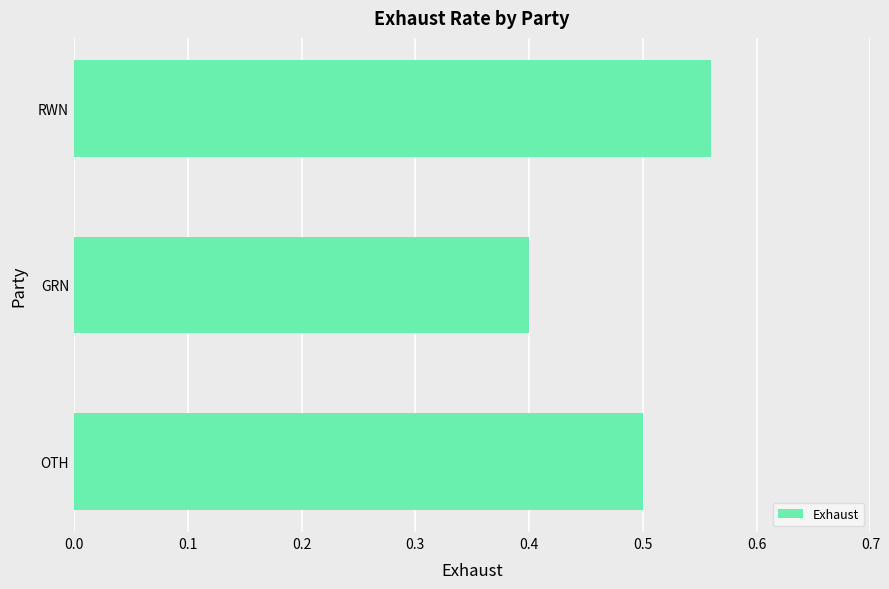

What is the minimum value shown in the chart?

0.4